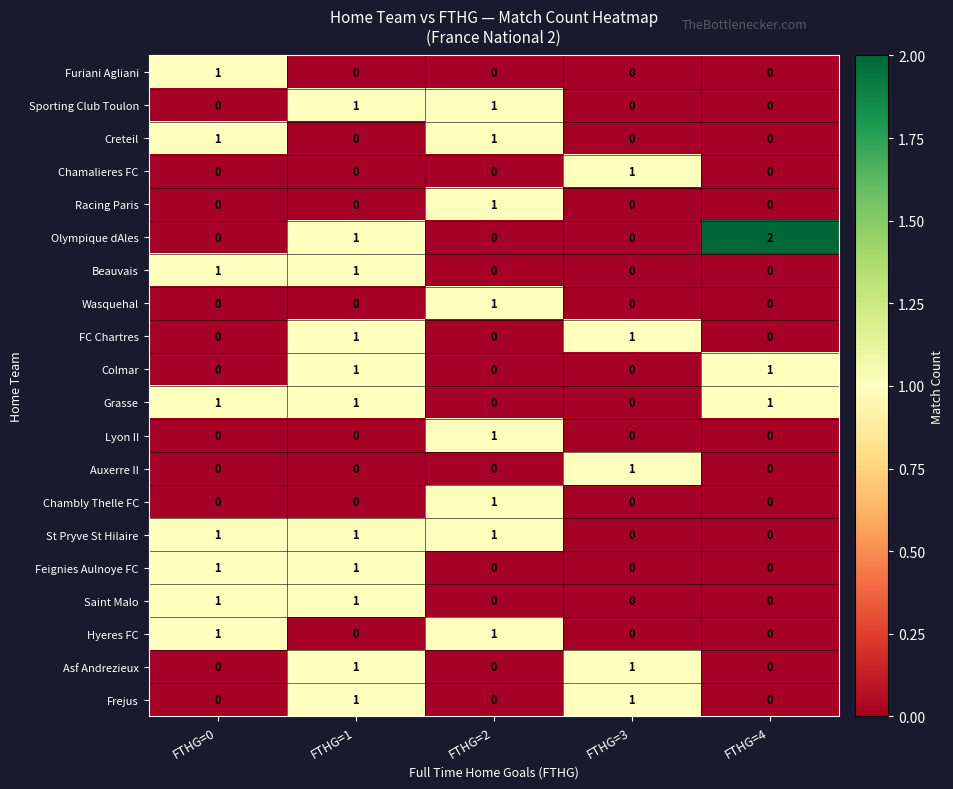

How many series are shown in this chart?

20